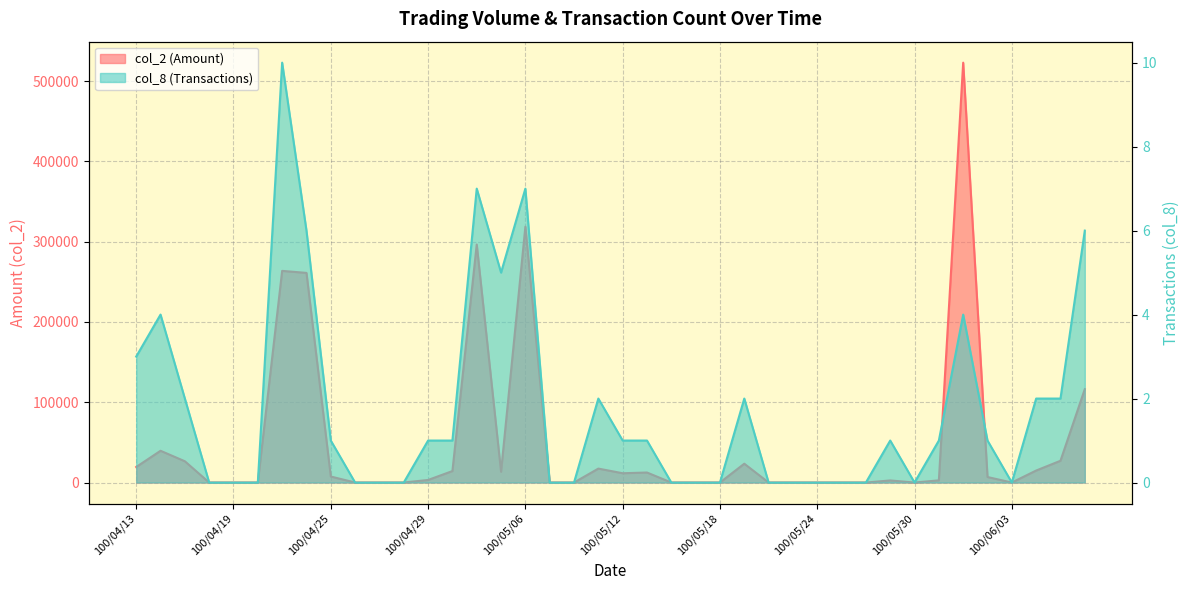

True or false: col_8 has a value of 0 at 100/04/19.

True